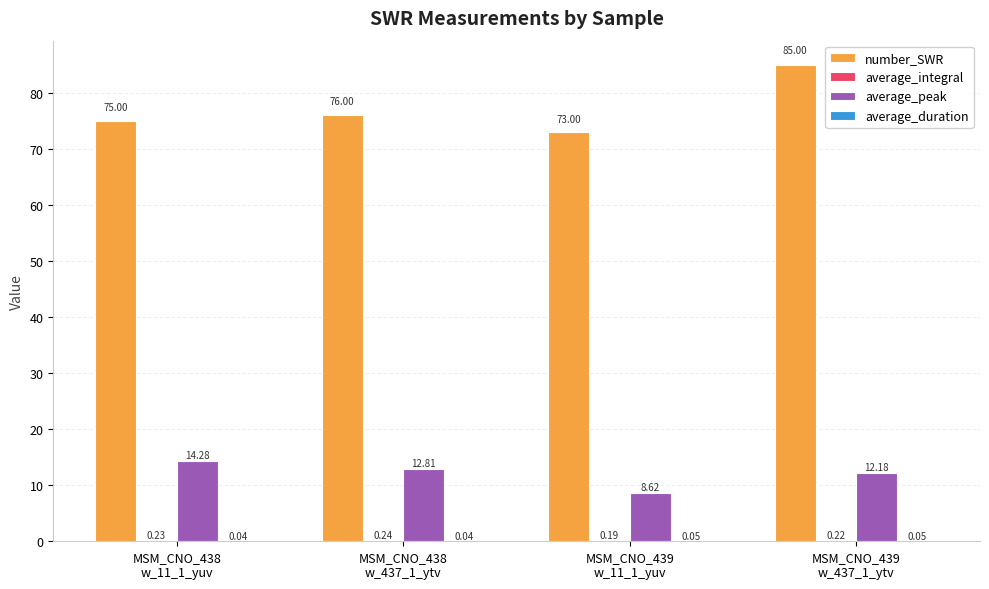

At which label is number_SWR closest to 79?

MSM_CNO_438
w_437_1_ytv